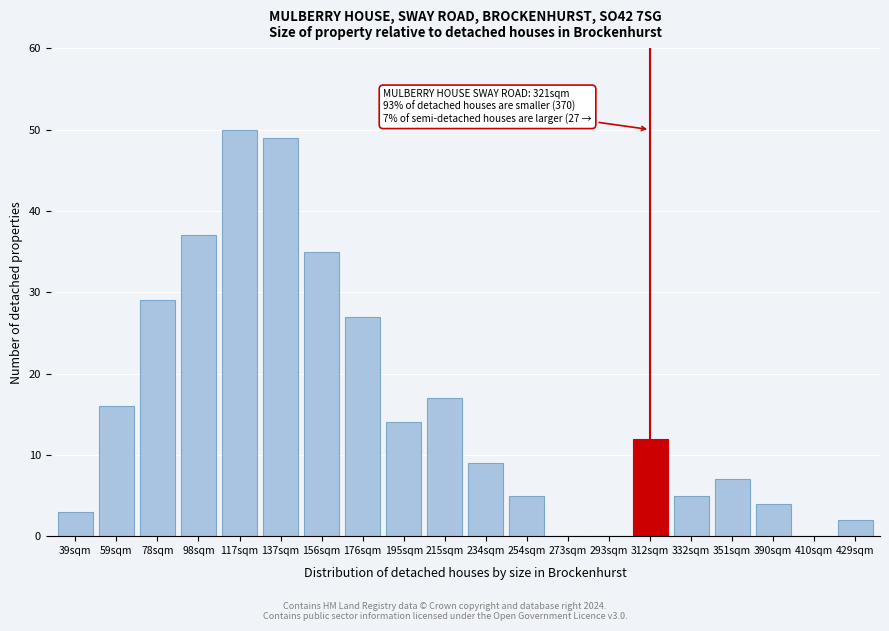

Reading left to right, transcribe all the data shown in this chart.

39sqm=3	59sqm=16	78sqm=29	98sqm=37	117sqm=50	137sqm=49	156sqm=35	176sqm=27	195sqm=14	215sqm=17	234sqm=9	254sqm=5	273sqm=0	293sqm=0	312sqm=12	332sqm=5	351sqm=7	390sqm=4	410sqm=0	429sqm=2